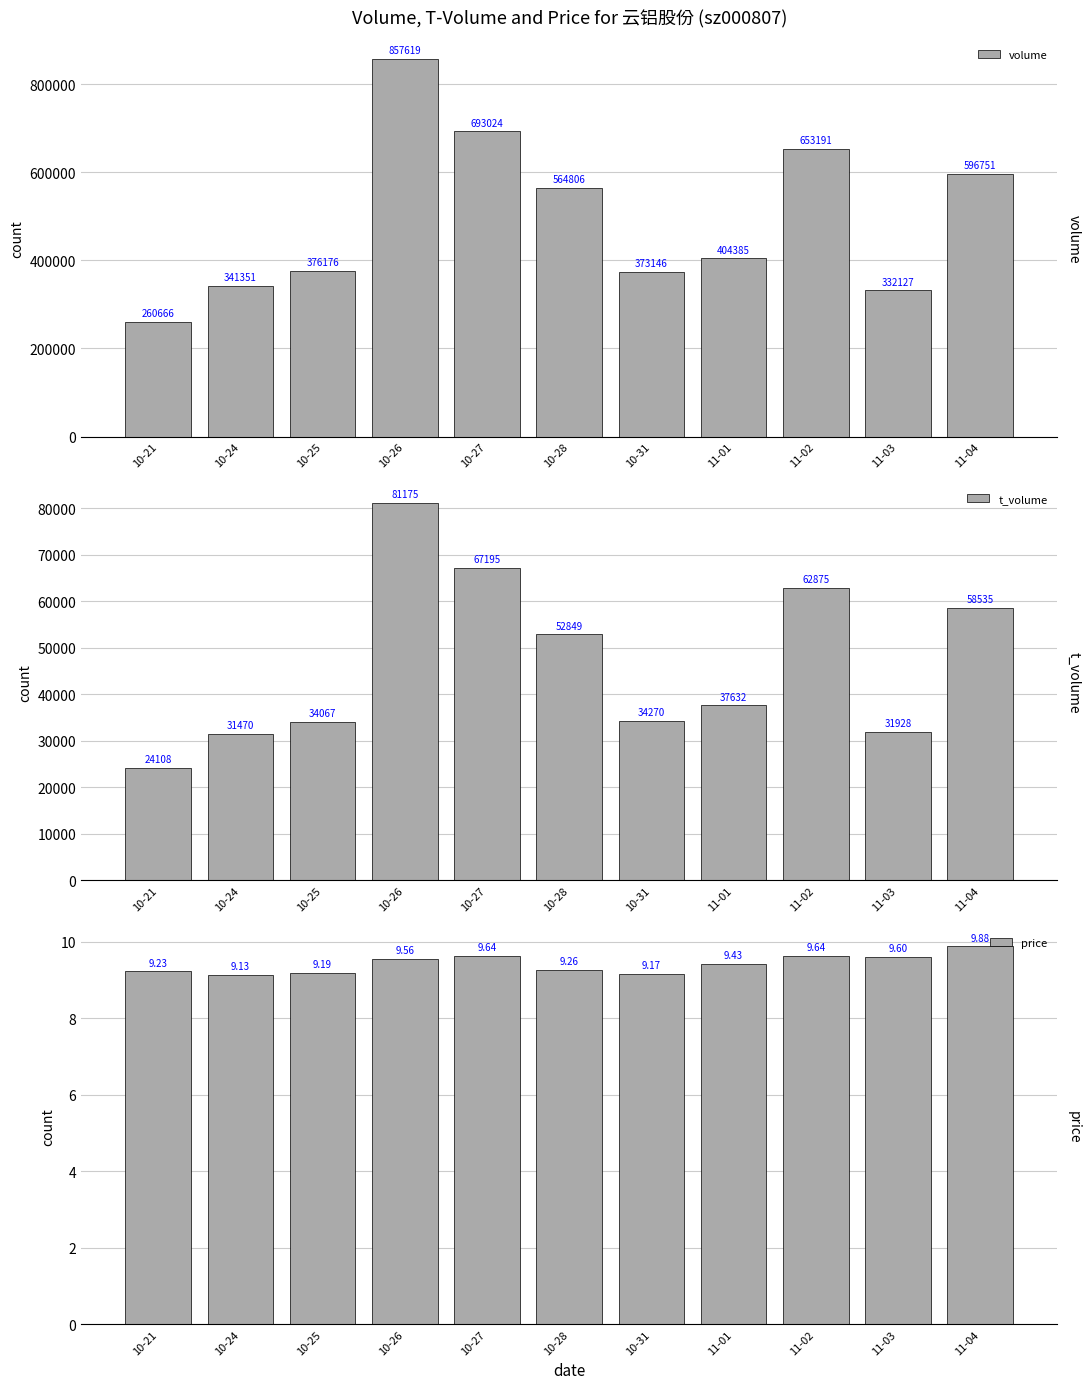

Reading right to left, what are all the values shown in this chart?

volume: 596751.0	332127.0	653191.0	404385.0	373146.0	564806.0	693024.0	857619.0	376176.0	341351.0	260666.0
t_volume: 58535.0	31928.0	62875.0	37632.0	34270.0	52849.0	67195.0	81175.0	34067.0	31470.0	24108.0
price: 9.9	9.6	9.6	9.4	9.2	9.3	9.6	9.6	9.2	9.1	9.2